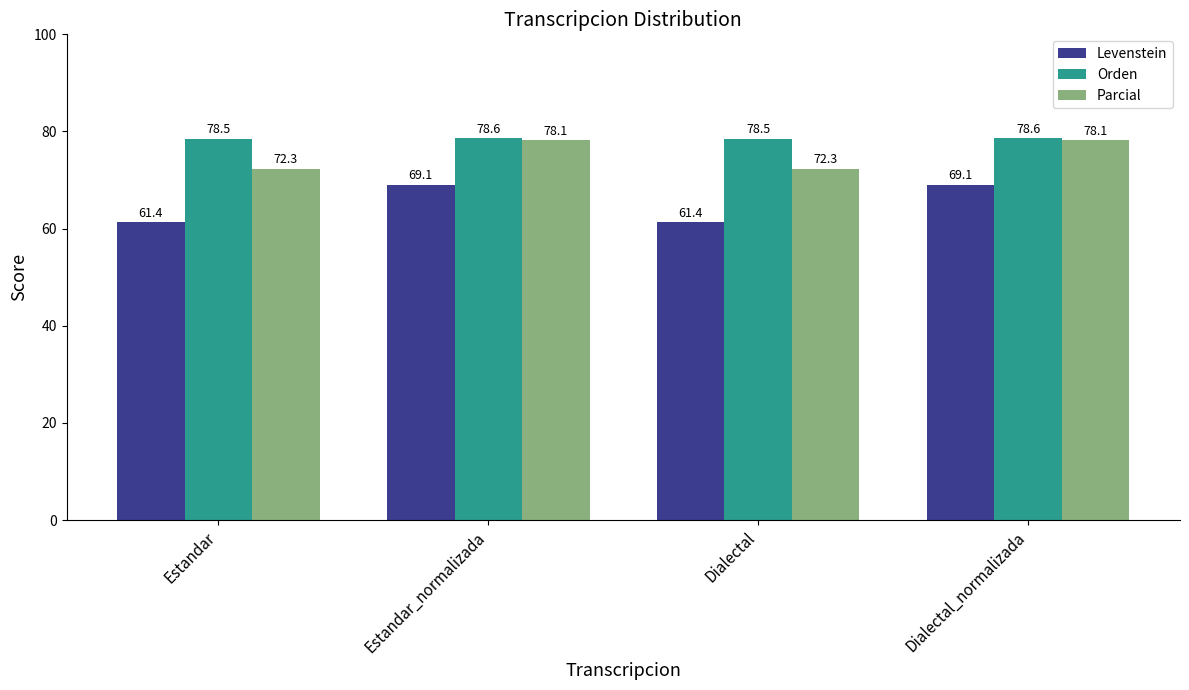

What is the label of the 3rd bar from the right?

Estandar_normalizada